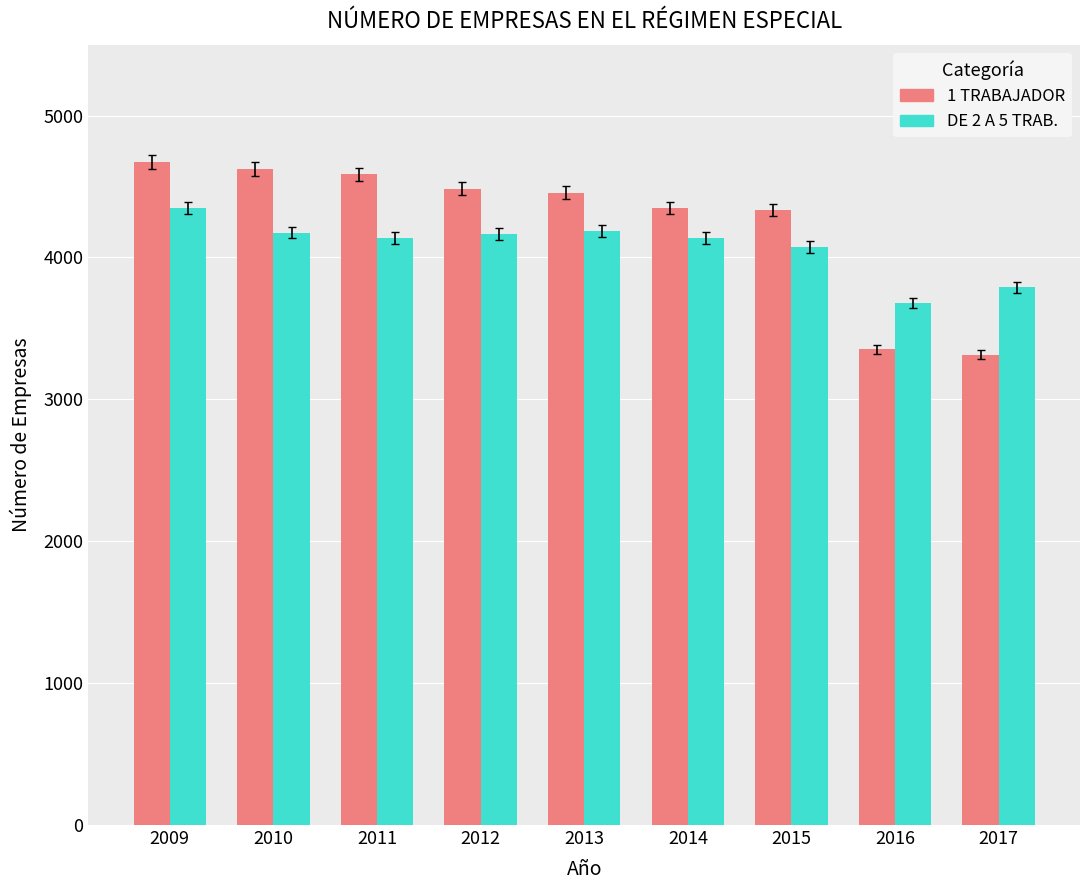

How many bars are there in each group?

2